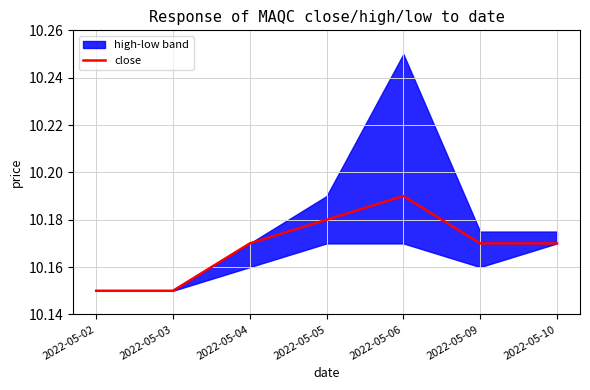

What is the value of the 5th point from the left?

10.2